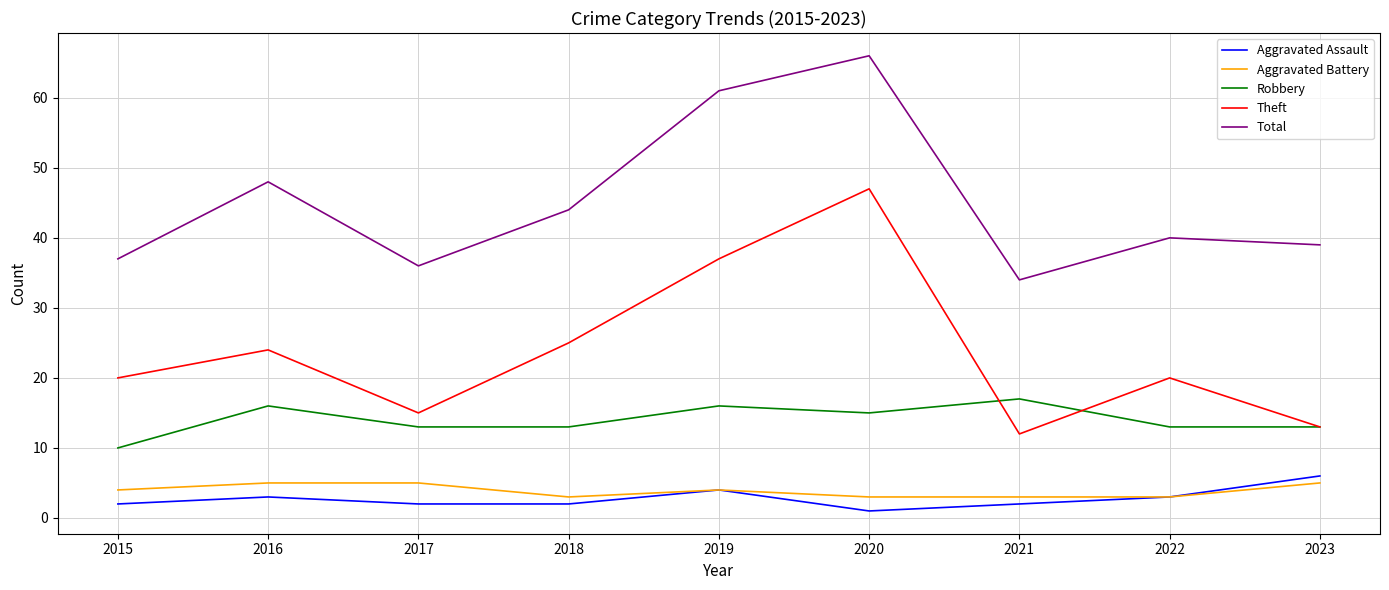

Reading right to left, what are all the values shown in this chart?

Aggravated Assault: 2023=6	2022=3	2021=2	2020=1	2019=4	2018=2	2017=2	2016=3	2015=2
Aggravated Battery: 2023=5	2022=3	2021=3	2020=3	2019=4	2018=3	2017=5	2016=5	2015=4
Robbery: 2023=13	2022=13	2021=17	2020=15	2019=16	2018=13	2017=13	2016=16	2015=10
Theft: 2023=13	2022=20	2021=12	2020=47	2019=37	2018=25	2017=15	2016=24	2015=20
Total: 2023=39	2022=40	2021=34	2020=66	2019=61	2018=44	2017=36	2016=48	2015=37